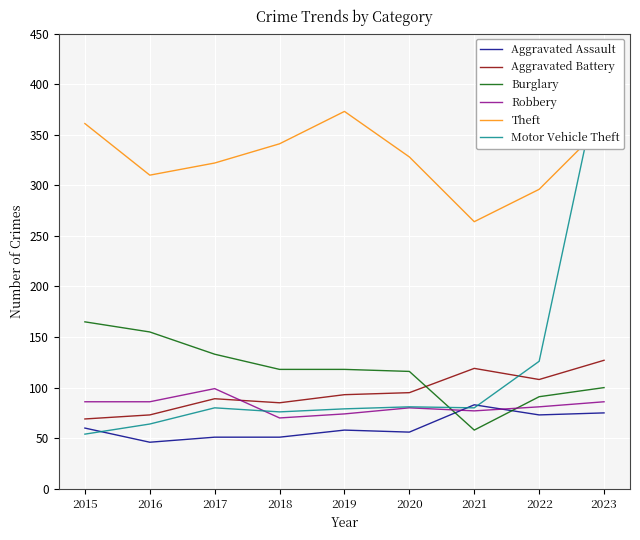

What is the value of the Burglary point at the 4th from the left?

118